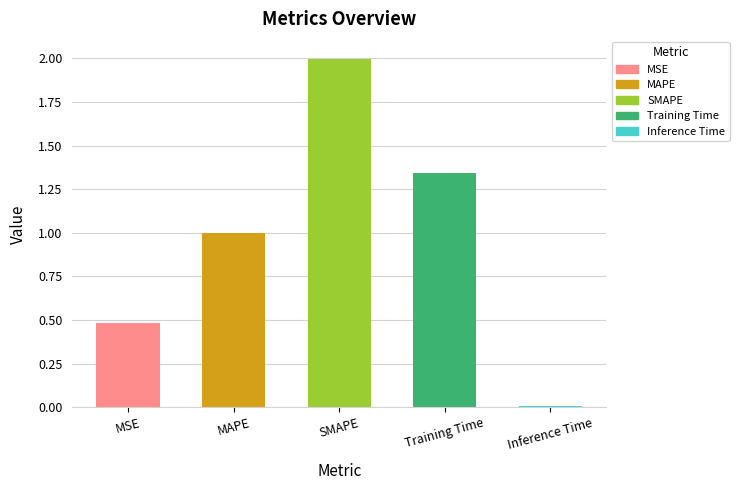

The value at MSE is 0.5. True or false?

True